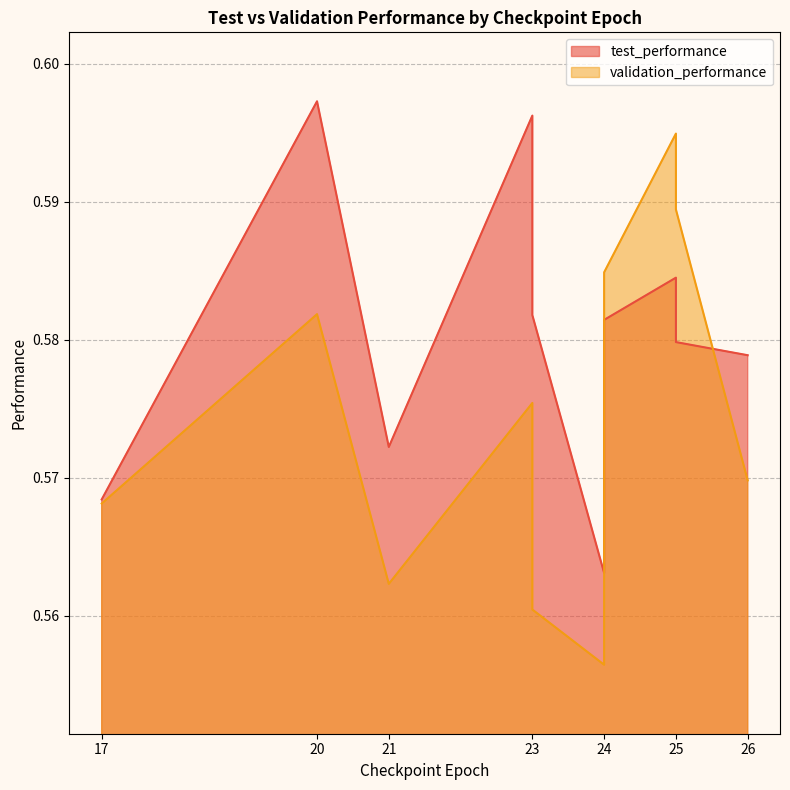

Which series has the largest total across all categories?

test_performance